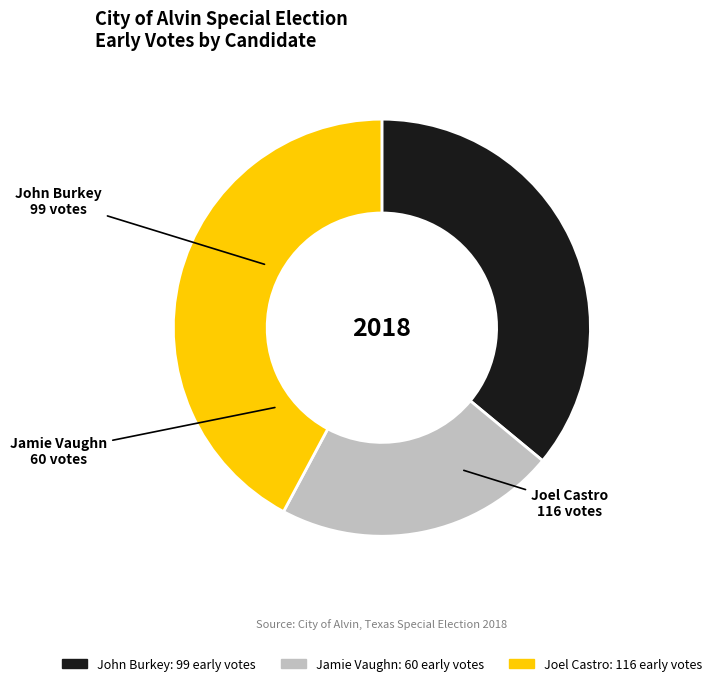

Approximately how many times larger is the value at Jamie Vaughn compared to Joel Castro?

0.5